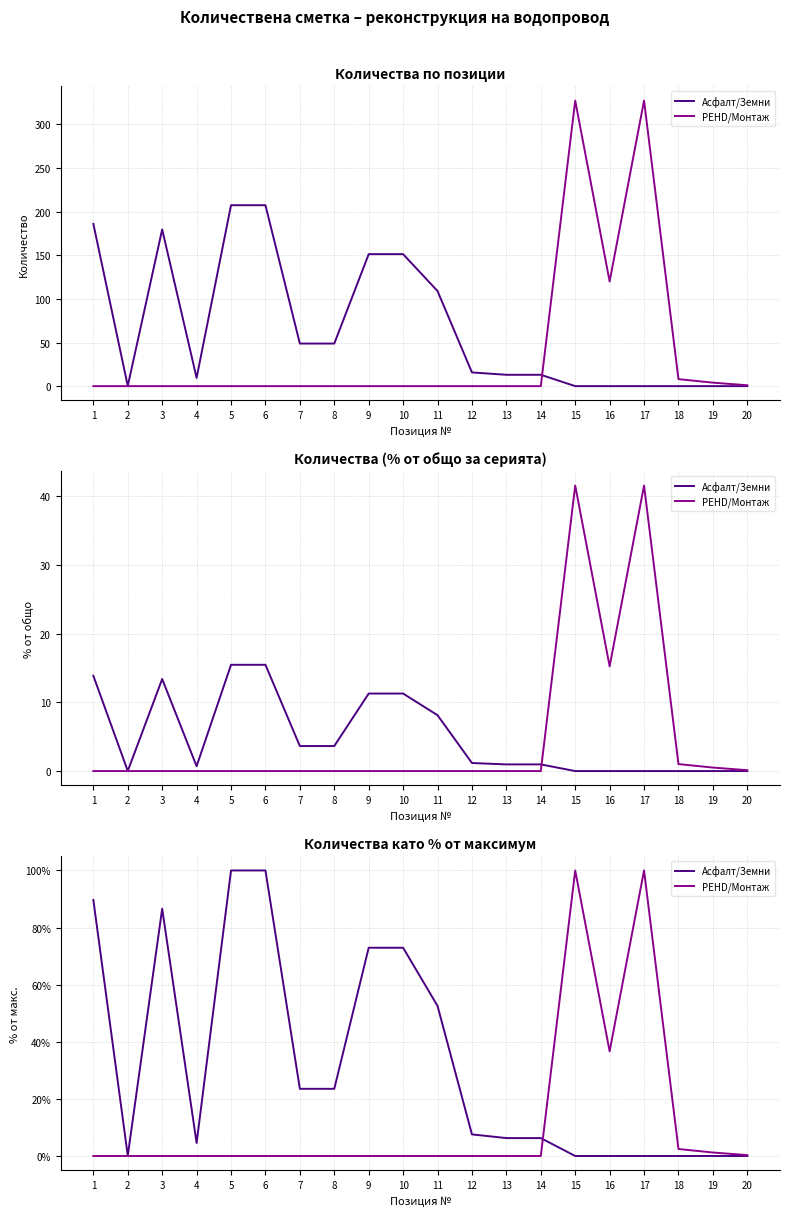

Where is the first local minimum for Асфалт/Земни?

2